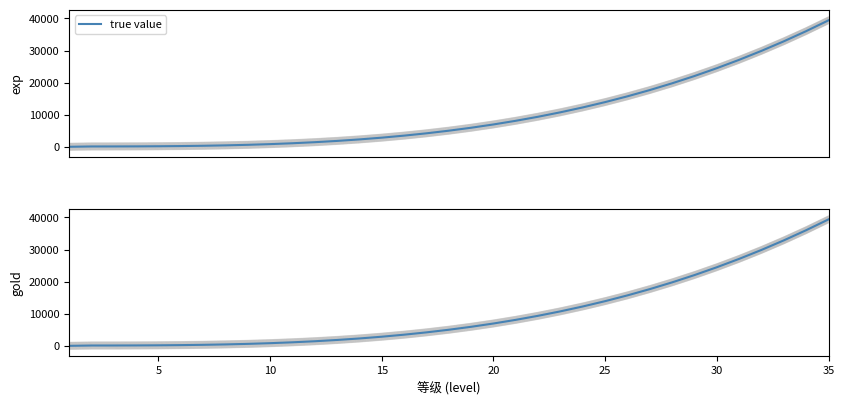

True or false: the data shows 2526 at 20.

False